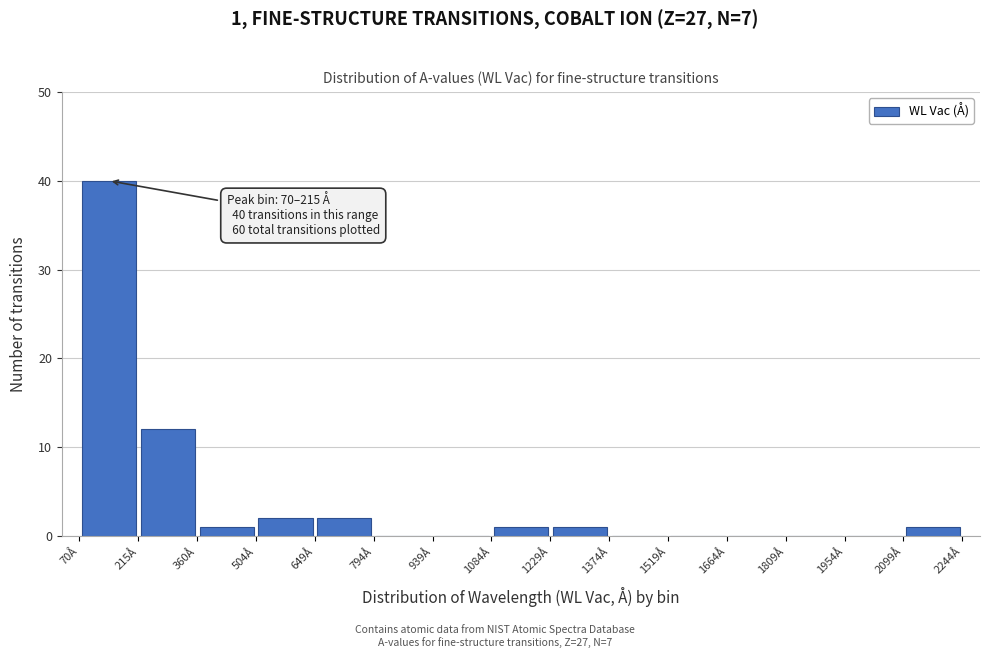

Over which range of the x-axis is the bar tallest?

60 to 220